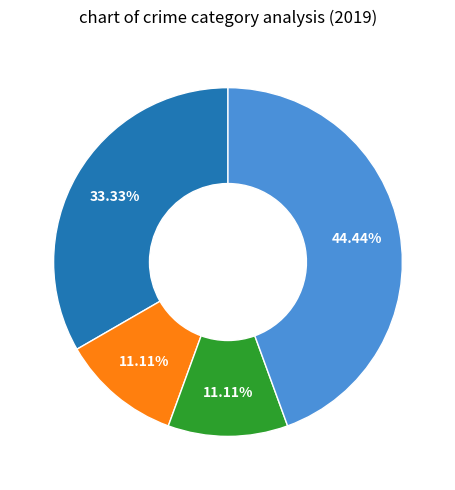

Is there any slice that represents more than half of the pie?

No